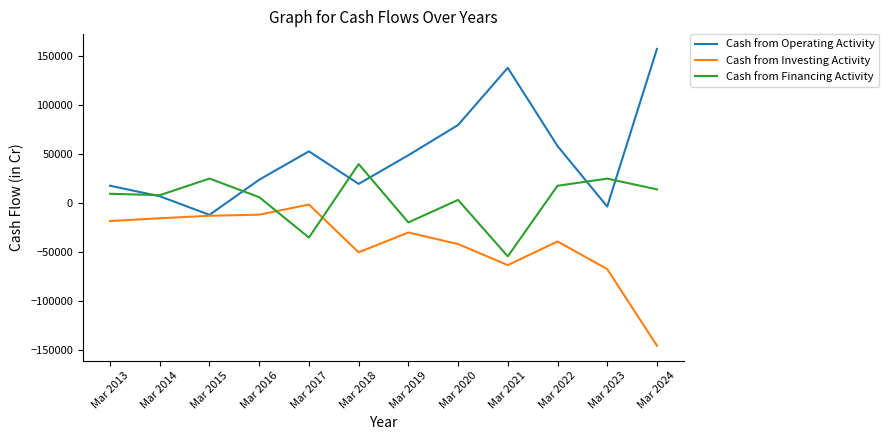

Which series changed the most between Mar 2022 and Mar 2024?

Cash from Investing Activity